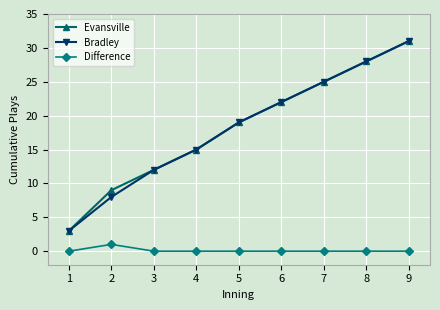

True or false: Evansville has a value of 16 at 2.

False